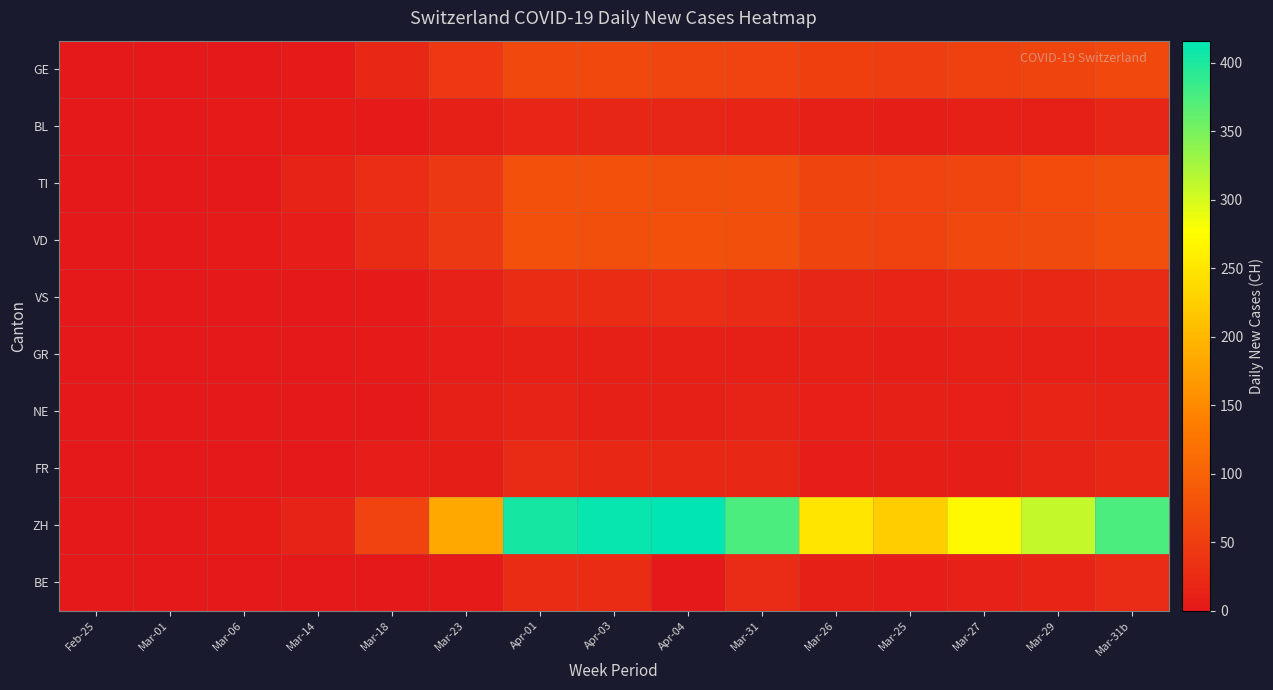

At which category is the sum across all series the highest?

Apr-01